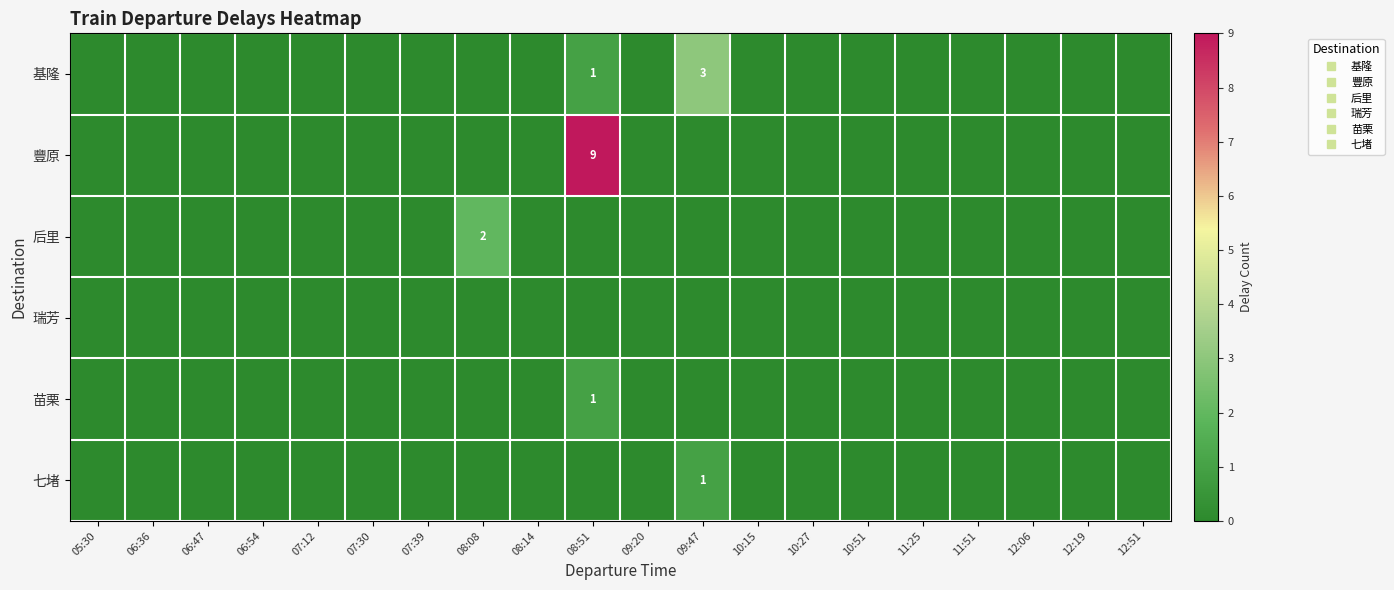

At how many categories does at least one series exceed 8?

1